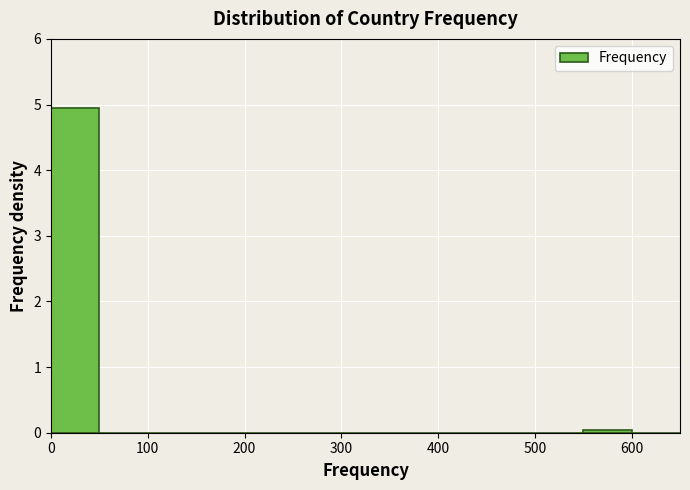

Reading left to right, transcribe this chart: for each bar, give the range it covers on the x-axis and its height. The values are not printed on the chart, so give them approximately, as read against the axis.

0 to 50: 4.9
50 to 100: 0
100 to 150: 0
150 to 200: 0
200 to 250: 0
250 to 300: 0
300 to 350: 0
350 to 400: 0
400 to 450: 0
450 to 500: 0
500 to 550: 0
550 to 600: under 0.1
600 to 650: 0